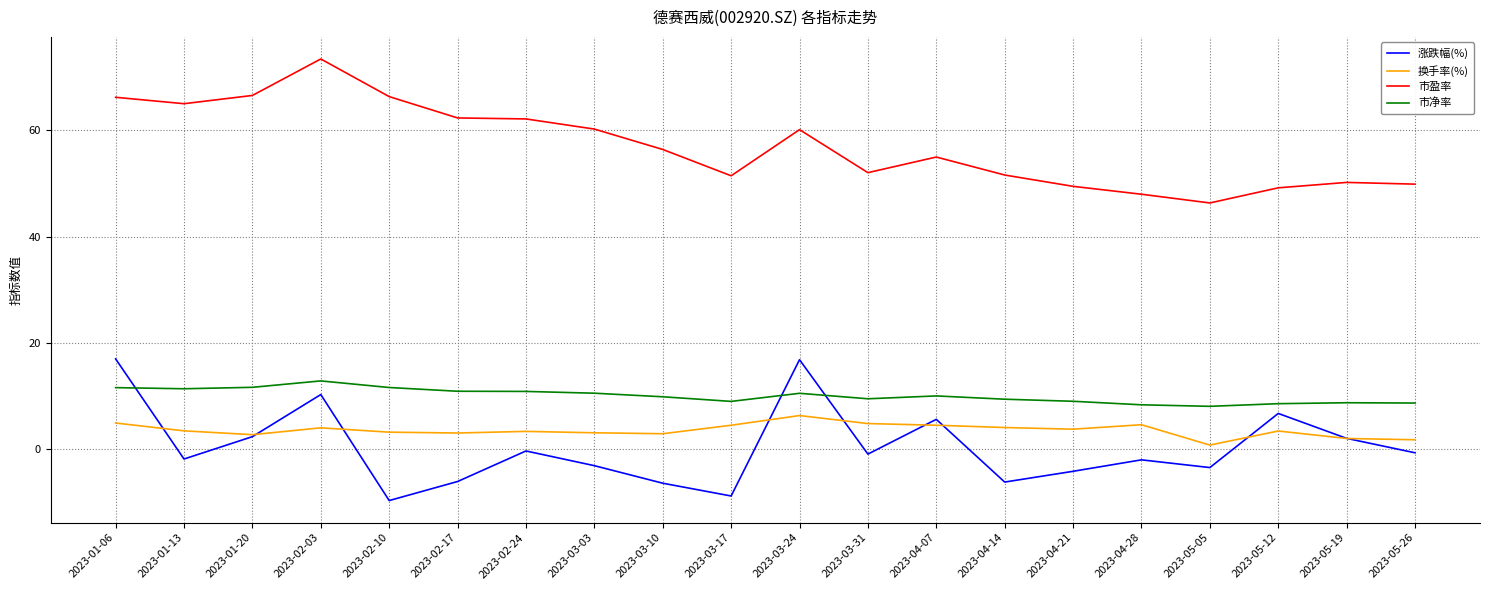

What is the difference between the maximum and minimum values in the 市净率 series?

4.8